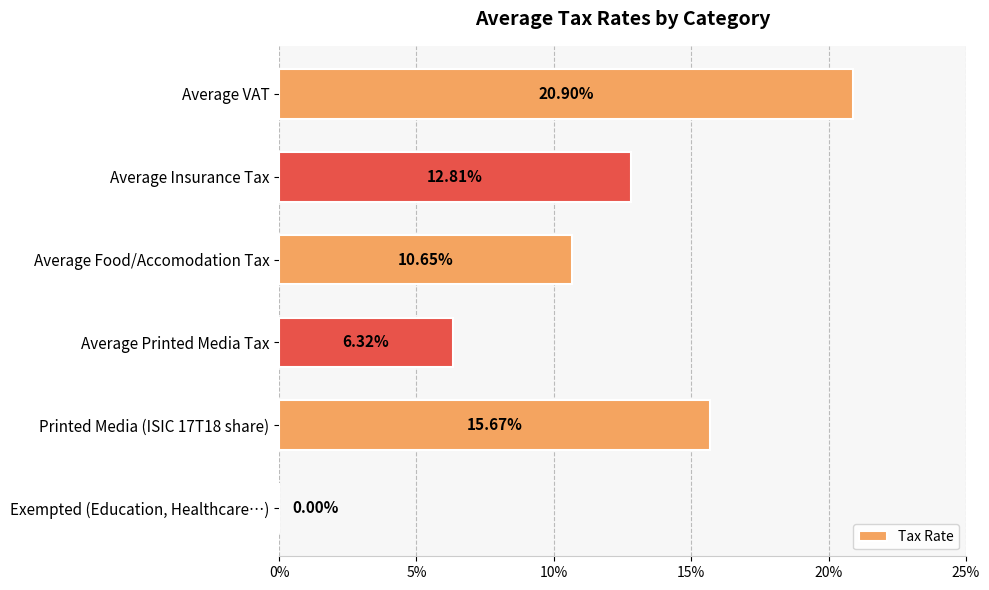

Are the bars horizontal?

Yes